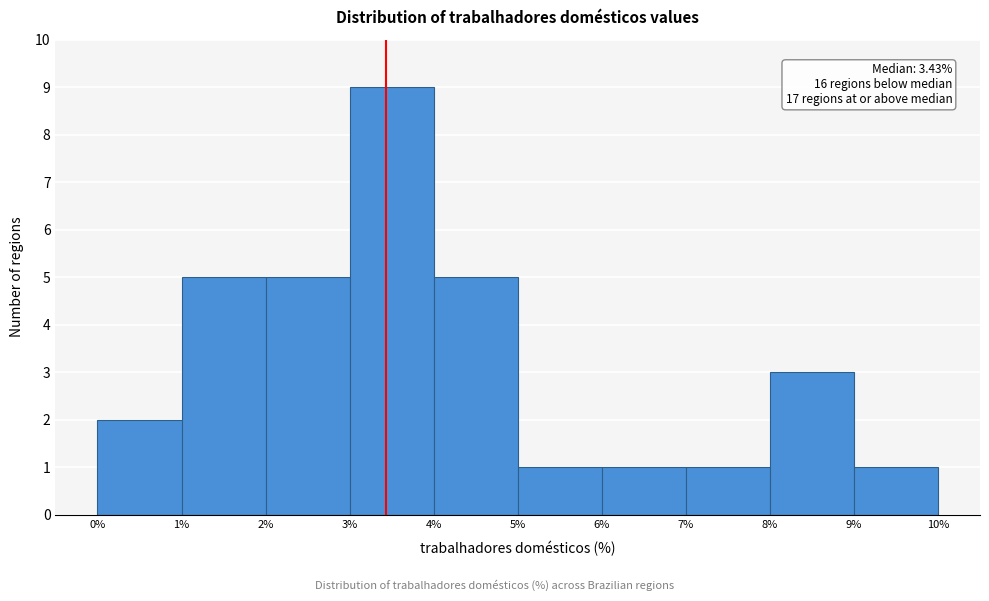

Over which range of the x-axis is the bar tallest?

3% to 4%